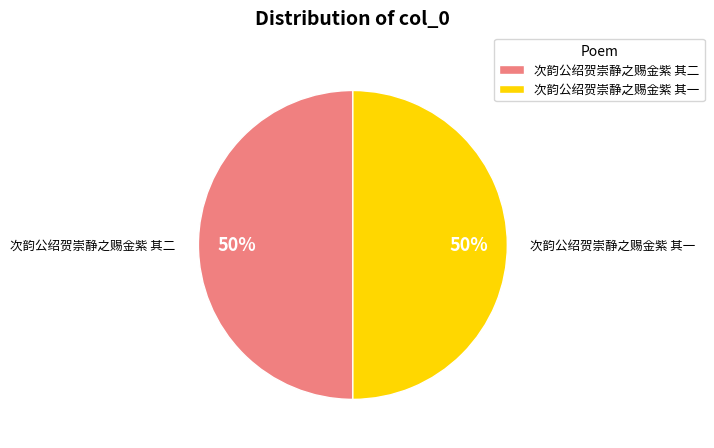

Is it true that 次韵公绍贺崇静之赐金紫 其二 is 64% of the pie?

False